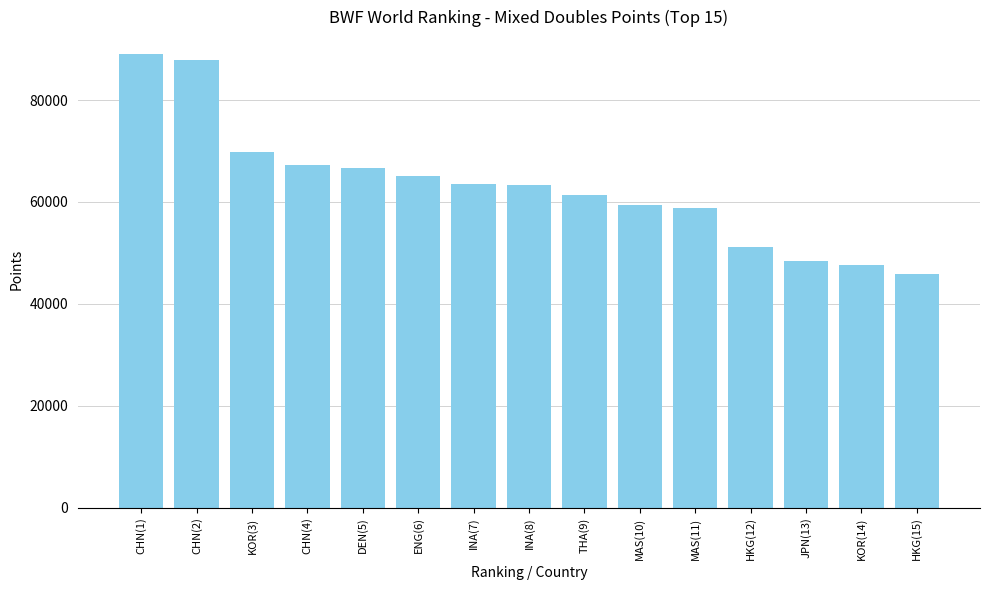

What is the greatest value displayed?

88987.2